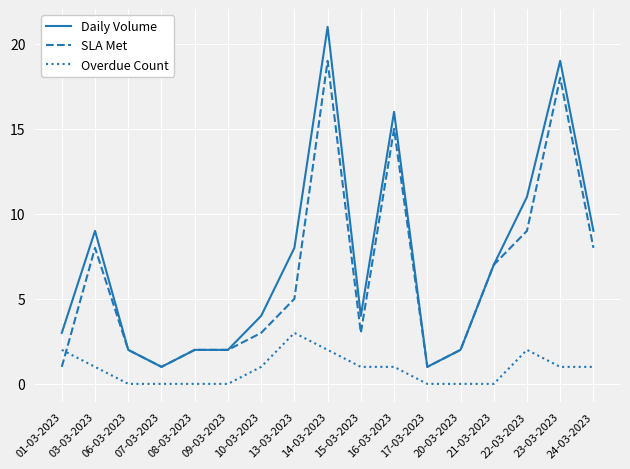

Which series has the largest range (max minus min)?

Daily Volume